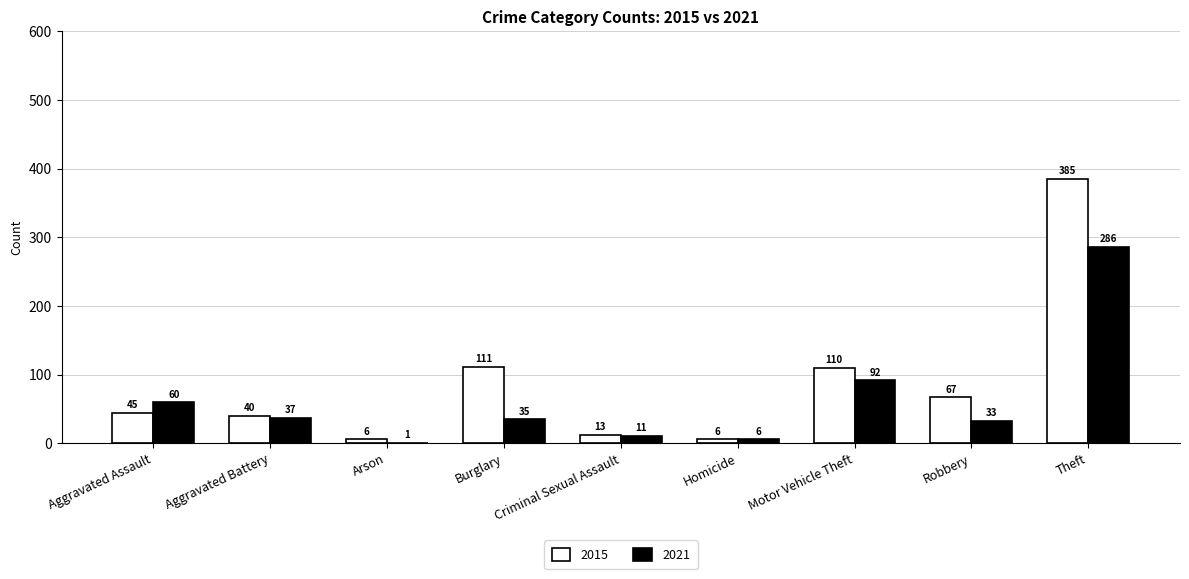

The value of 2021 at Aggravated Assault is 60. True or false?

True